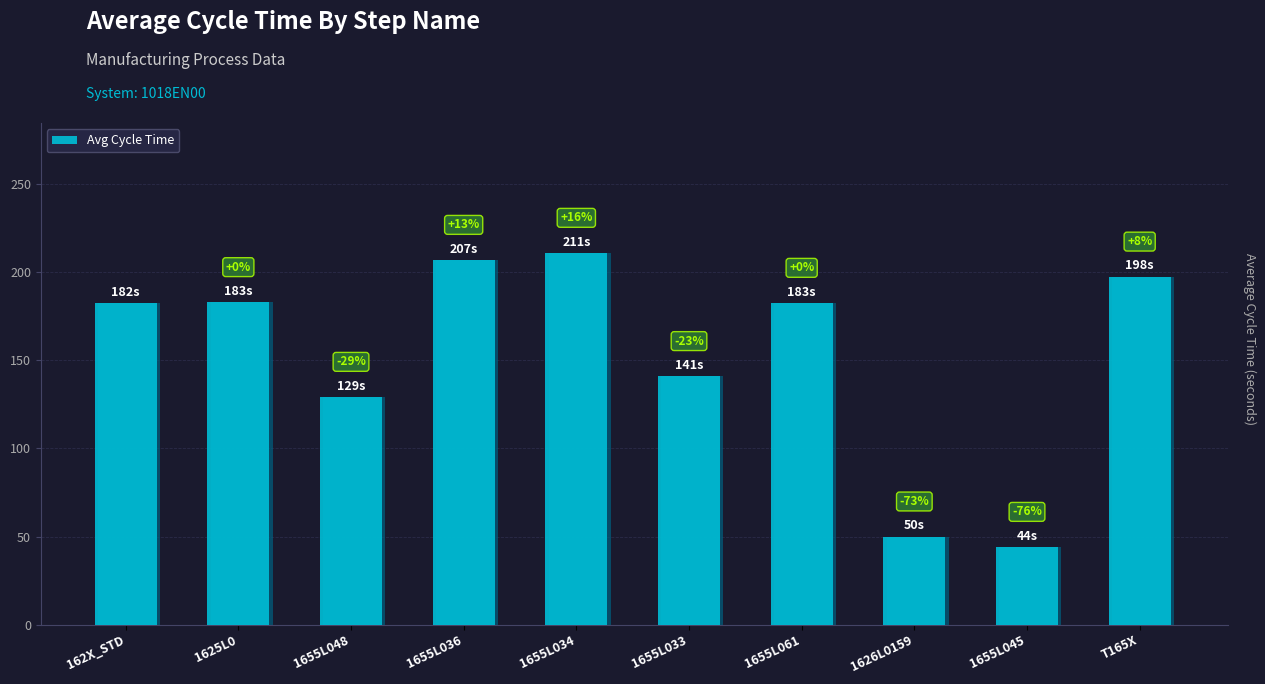

List the labels in order of value, smallest first.

1655L045, 1626L0159, 1655L048, 1655L033, 162X_STD, 1655L061, 1625L0, T165X, 1655L036, 1655L034